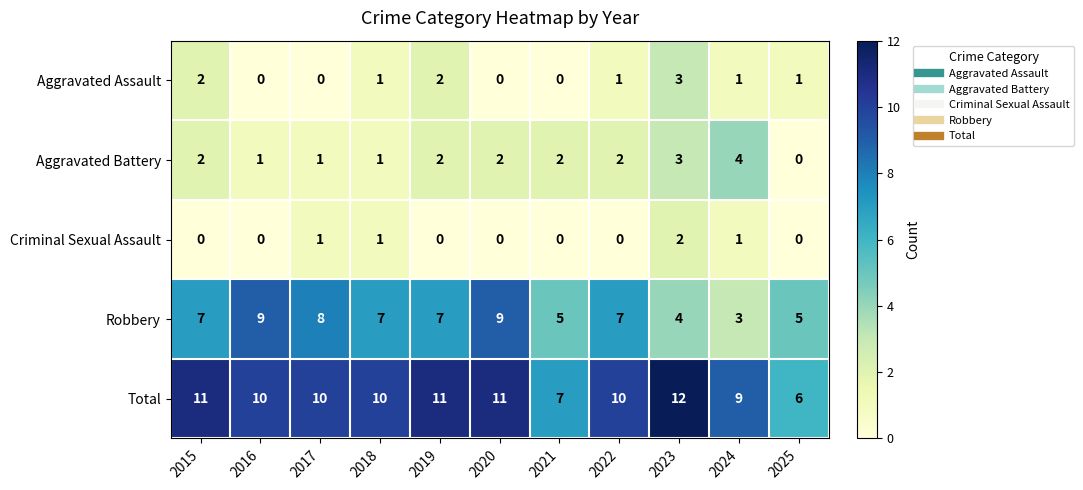

Which series has the largest total across all categories?

Total